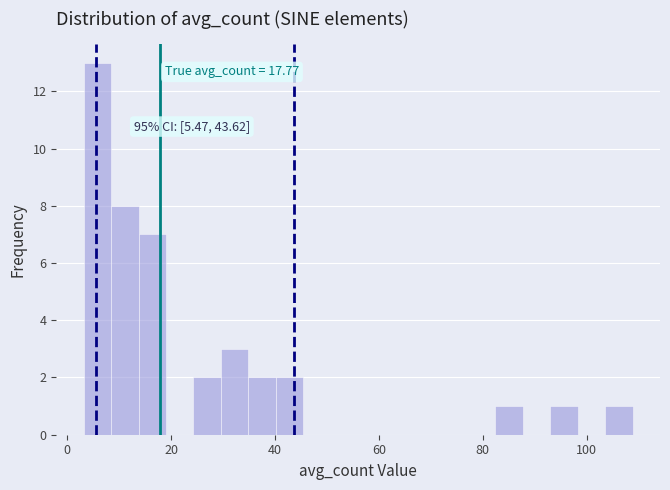

Read against the x-axis, roughly where is the centre of the tallest bar?

6